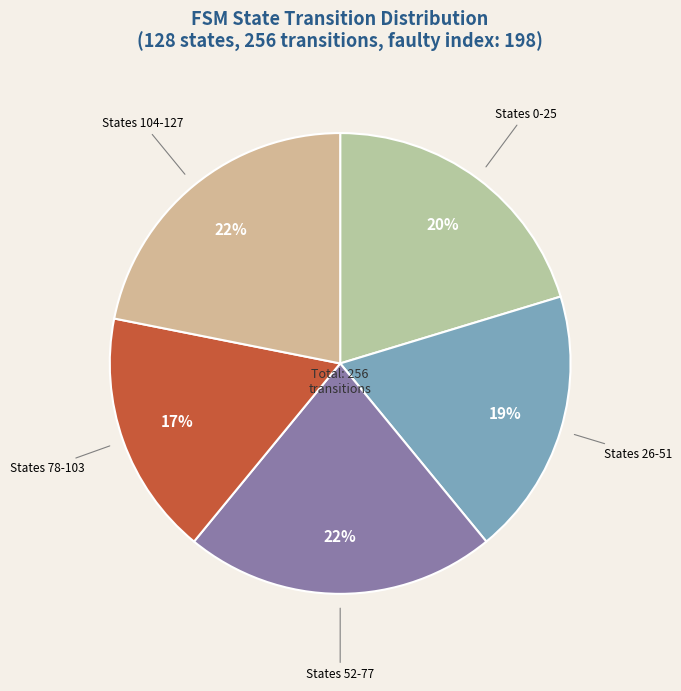

Which has a higher value, States 104-127 or States 78-103?

States 104-127